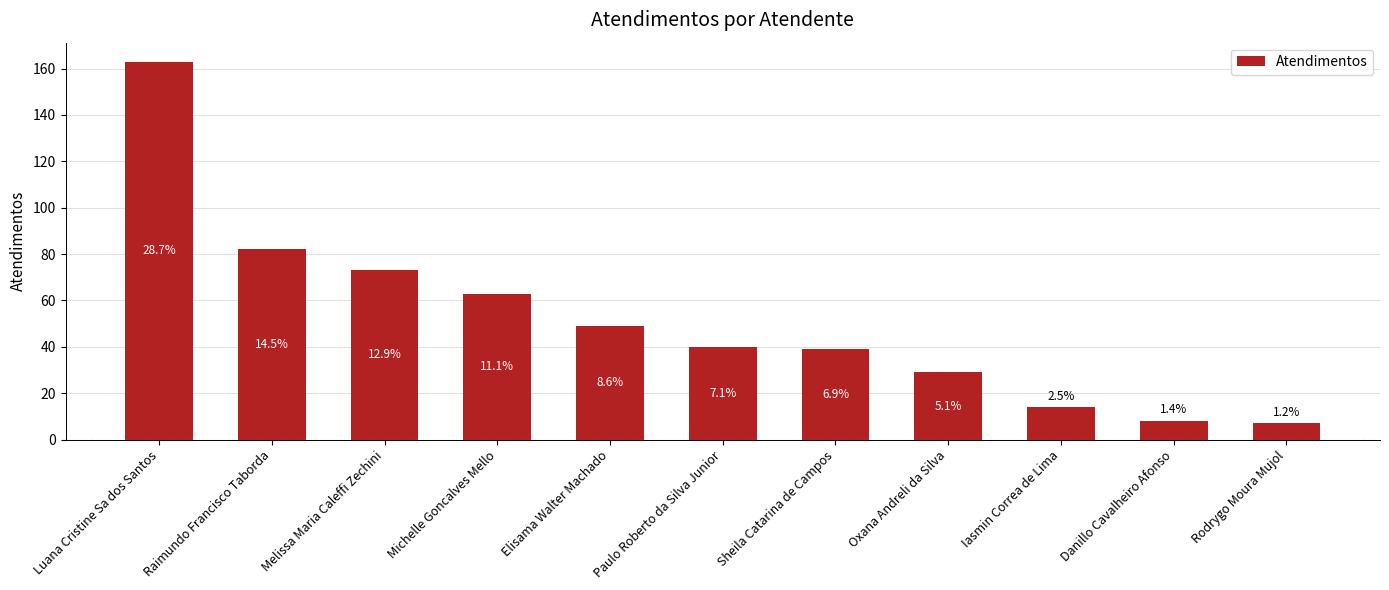

Reading left to right, what are all the values shown in this chart?

Luana Cristine Sa dos Santos=163	Raimundo Francisco Taborda=82	Melissa Maria Caleffi Zechini=73	Michelle Goncalves Mello=63	Elisama Walter Machado=49	Paulo Roberto da Silva Junior=40	Sheila Catarina de Campos=39	Oxana Andreli da Silva=29	Iasmin Correa de Lima=14	Danillo Cavalheiro Afonso=8	Rodrygo Moura Mujol=7